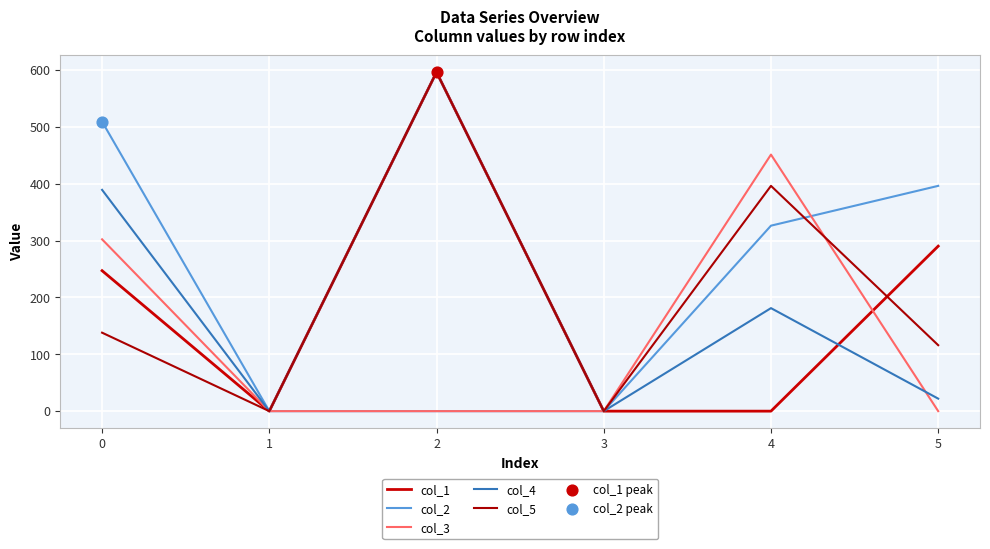

Is the value of col_5 at 1 greater than the value of col_1 at 5?

No